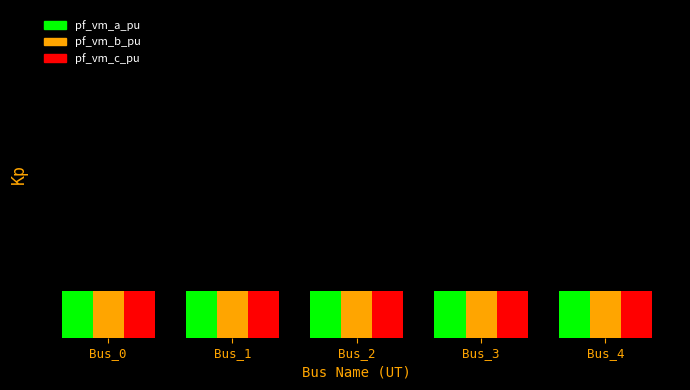

At which category does the chart reach its peak across all series?

Bus_3